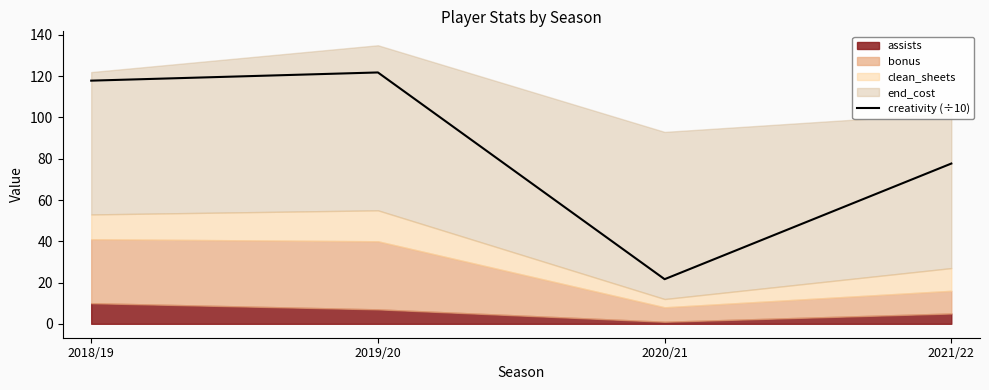

True or false: the data has more than 0 interior local peaks.

True